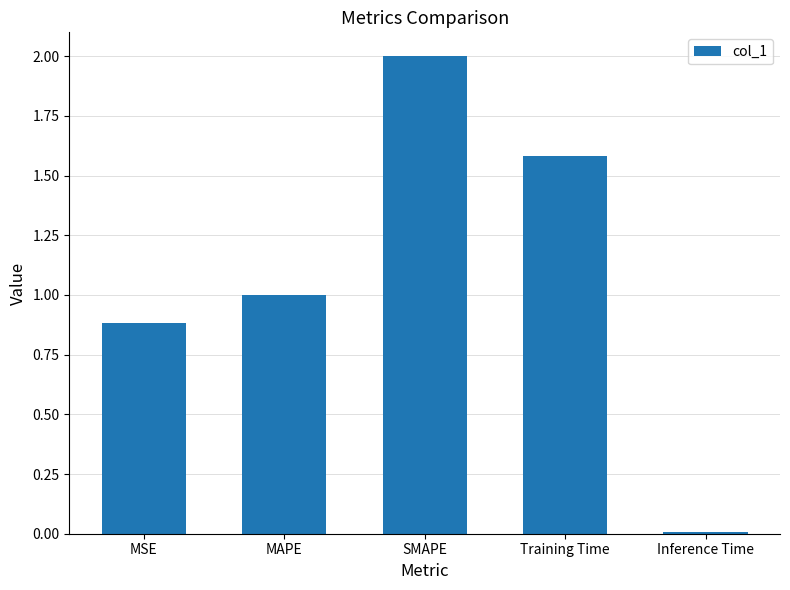

Is it true that the value at MAPE is 1.0?

True